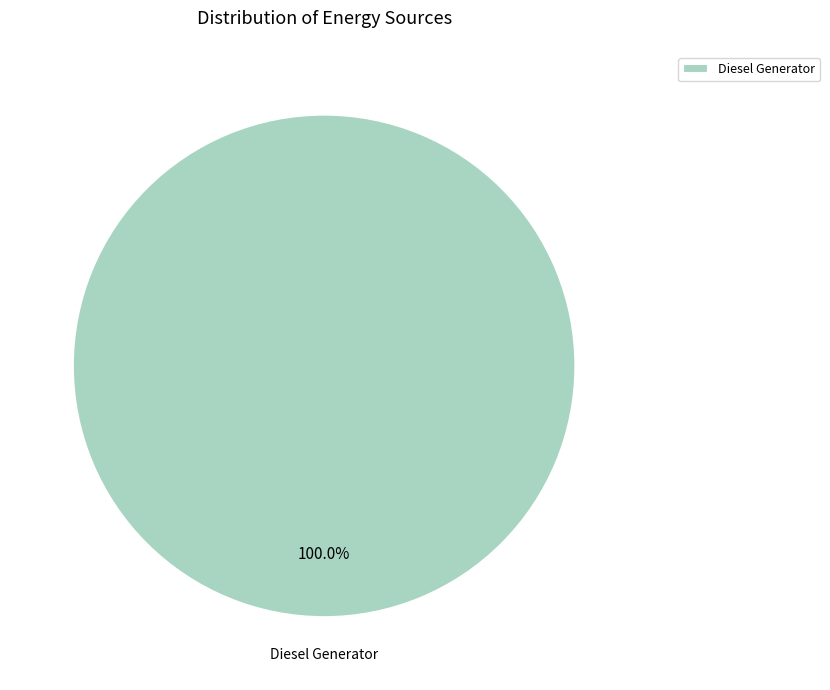

Rank the categories by value from lowest to highest.

Diesel Generator